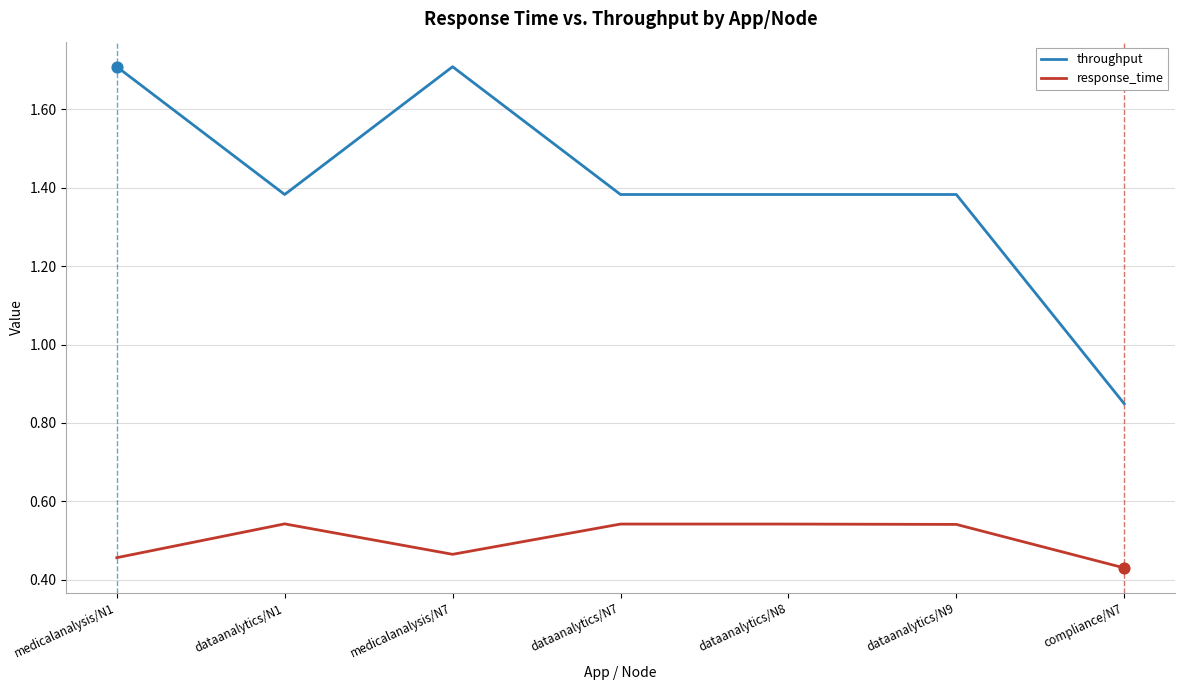

Which series has the largest total across all categories?

throughput